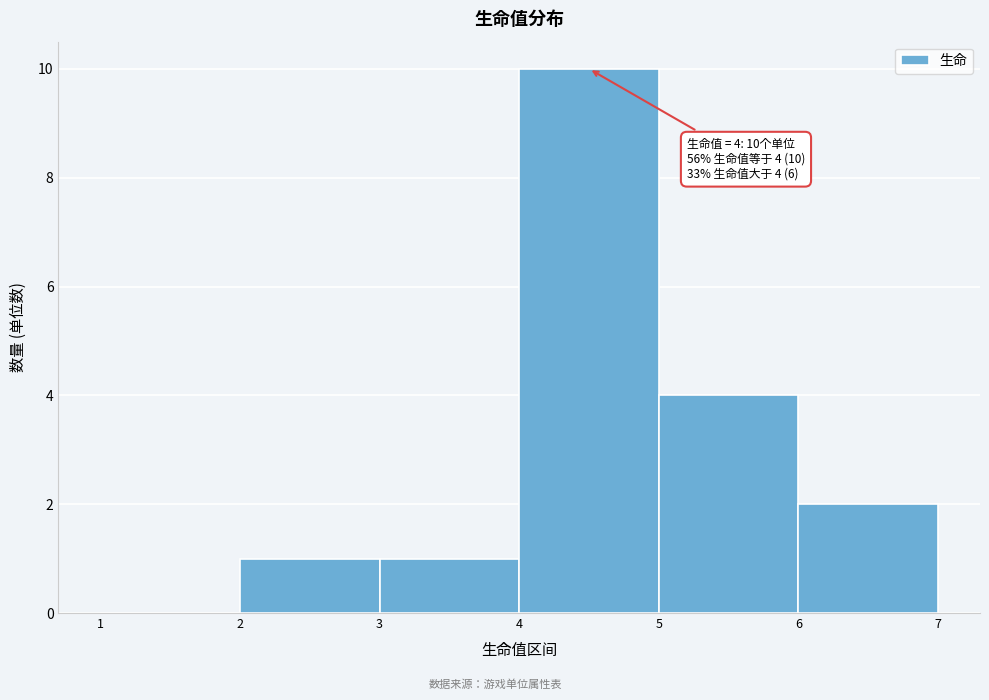

Which range on the x-axis has the tallest bar?

4 to 5